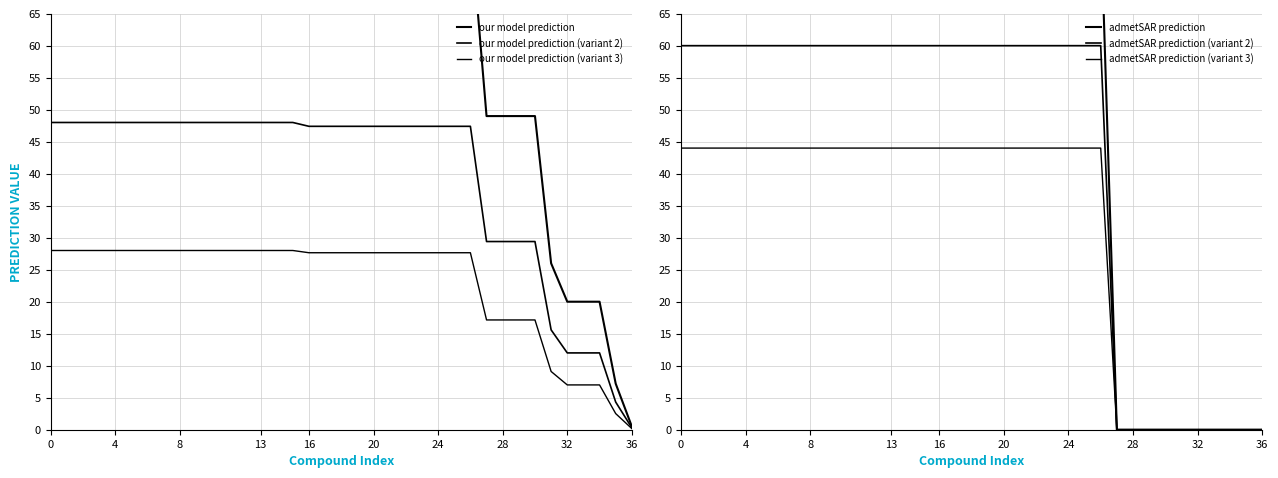

How many values in the our model prediction (variant 2) series are below 47?

10